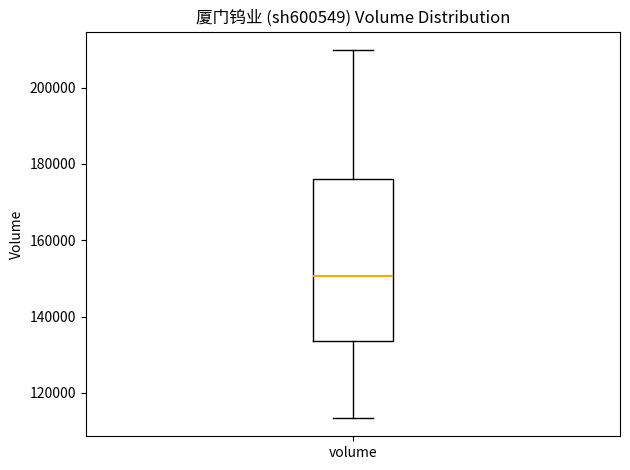

Transcribe this box plot: give where the median line is, the range the box spans, and where the two whiskers end, as read against the y-axis. The values are not printed on the chart, so give them approximately, as read against the axis.

median 150000, box 134000 to 176000, whiskers 114000 to 210000